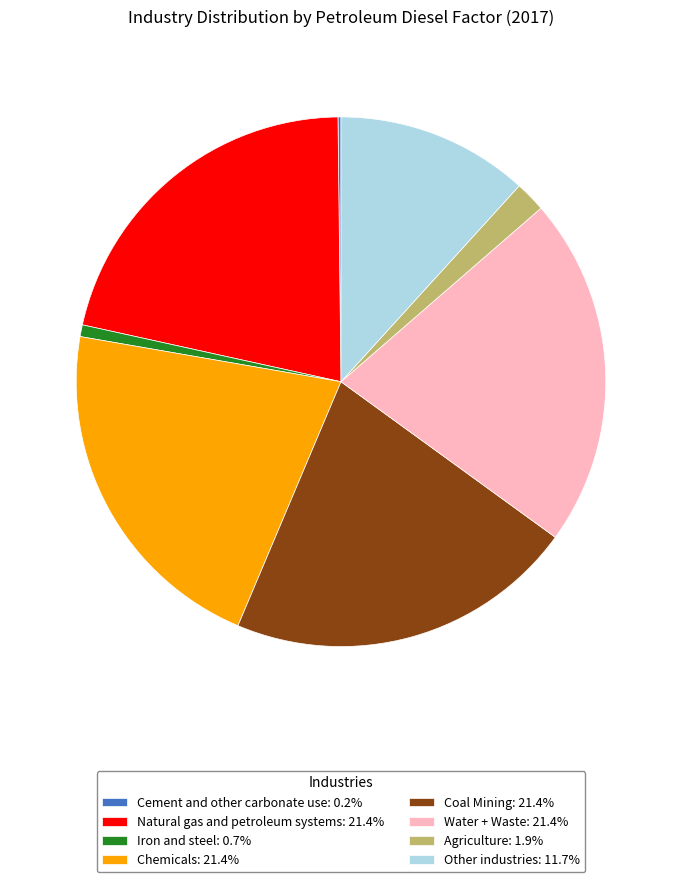

Is there any slice that represents more than half of the pie?

No